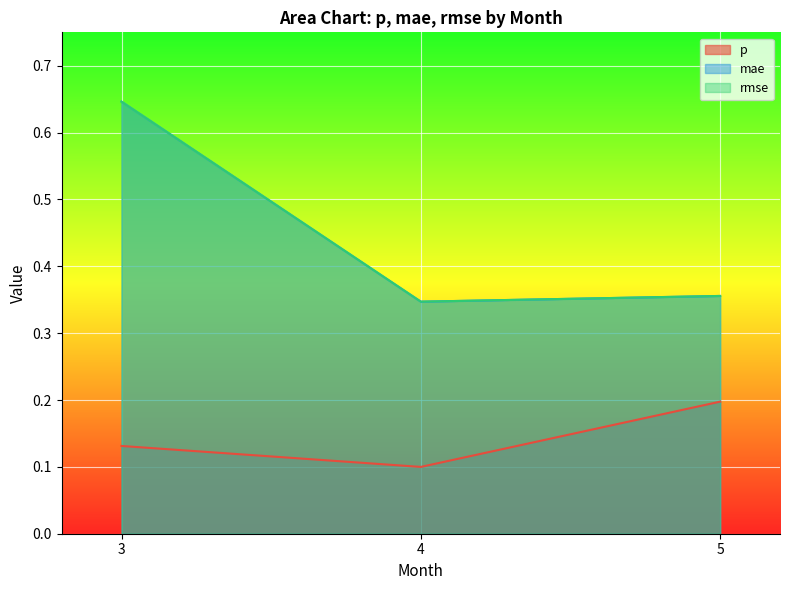

Rank the series at 3 from highest to lowest value.

mae, rmse, p